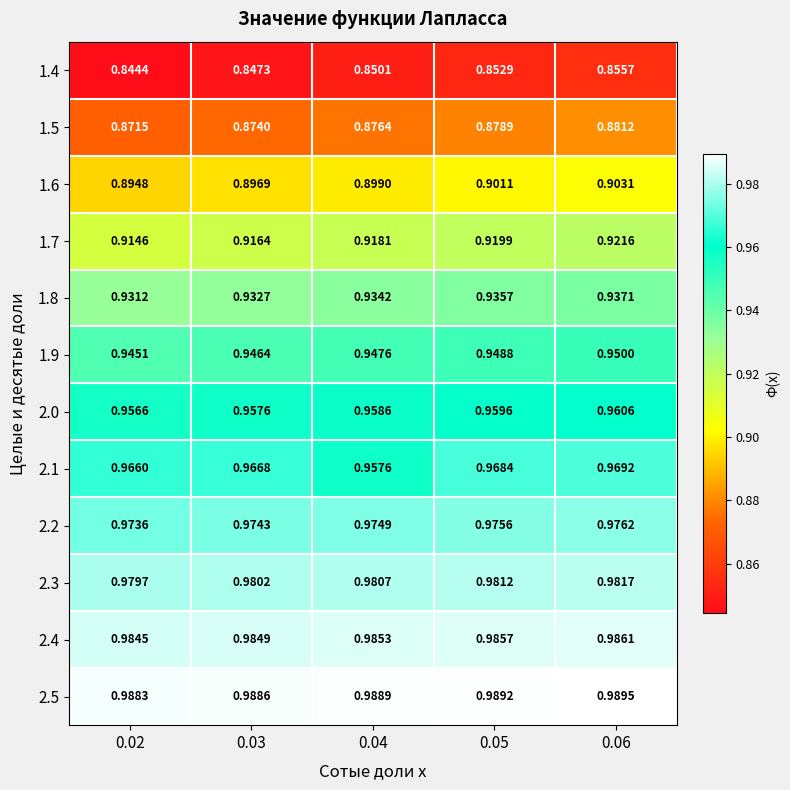

Rank the series at 0.03 from lowest to highest value.

1.4, 1.5, 1.6, 1.7, 1.8, 1.9, 2.0, 2.1, 2.2, 2.3, 2.4, 2.5